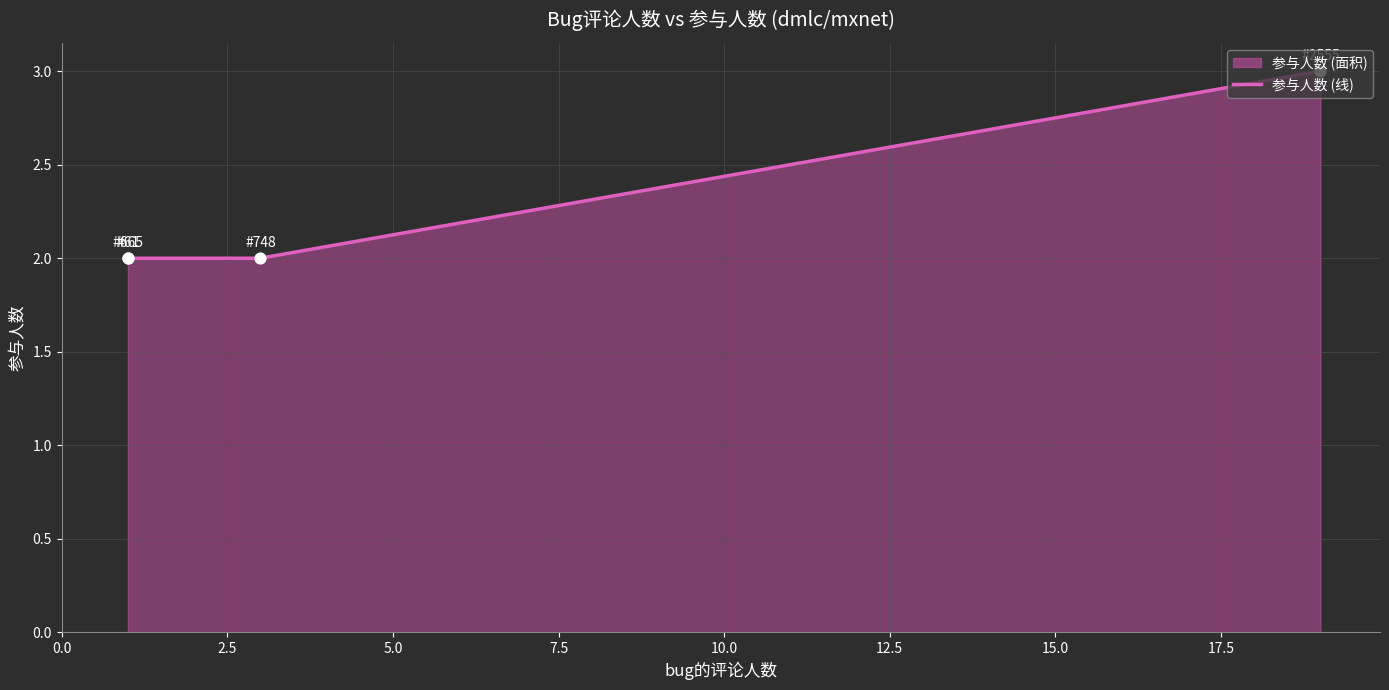

Approximately how many times larger is the value at 5.0 compared to 0.0?

1.0